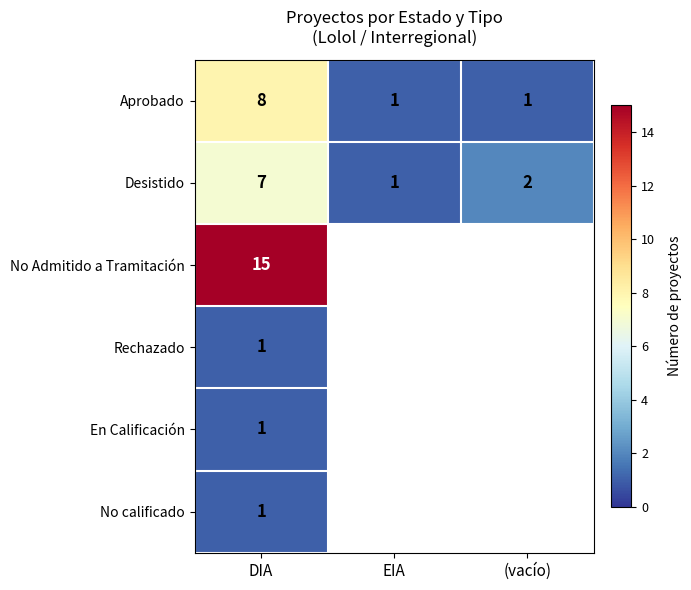

How many Aprobado values are between 1 and 8?

3